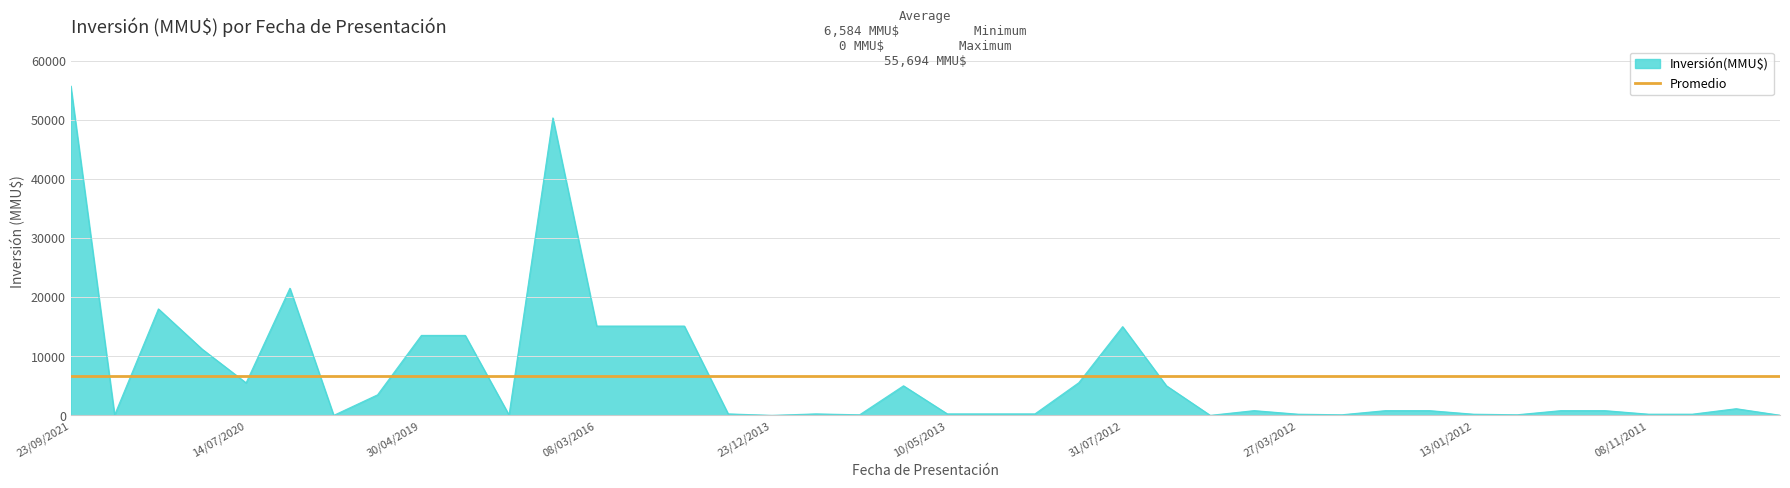

List the labels in order of value, largest first.

23/09/2021, 11/04/2018, 02/04/2020, 25/05/2021, 08/03/2016, 07/09/2015, 11/08/2015, 31/07/2012, 30/04/2019, 24/10/2018, 19/02/2021, 07/01/2013, 14/07/2020, 06/08/2013, 16/05/2012, 05/09/2019, 30/08/2011, 12/04/2012, 13/02/2012, 18/01/2012, 22/11/2011, 09/11/2011, 21/03/2014, 20/12/2013, 10/05/2013, 15/04/2013, 19/03/2013, 27/03/2012, 13/01/2012, 08/11/2011, 08/09/2011, 20/02/2012, 10/01/2012, 04/09/2013, 27/06/2018, 20/08/2021, 08/08/2011, 23/12/2019, 23/12/2013, 23/04/2012